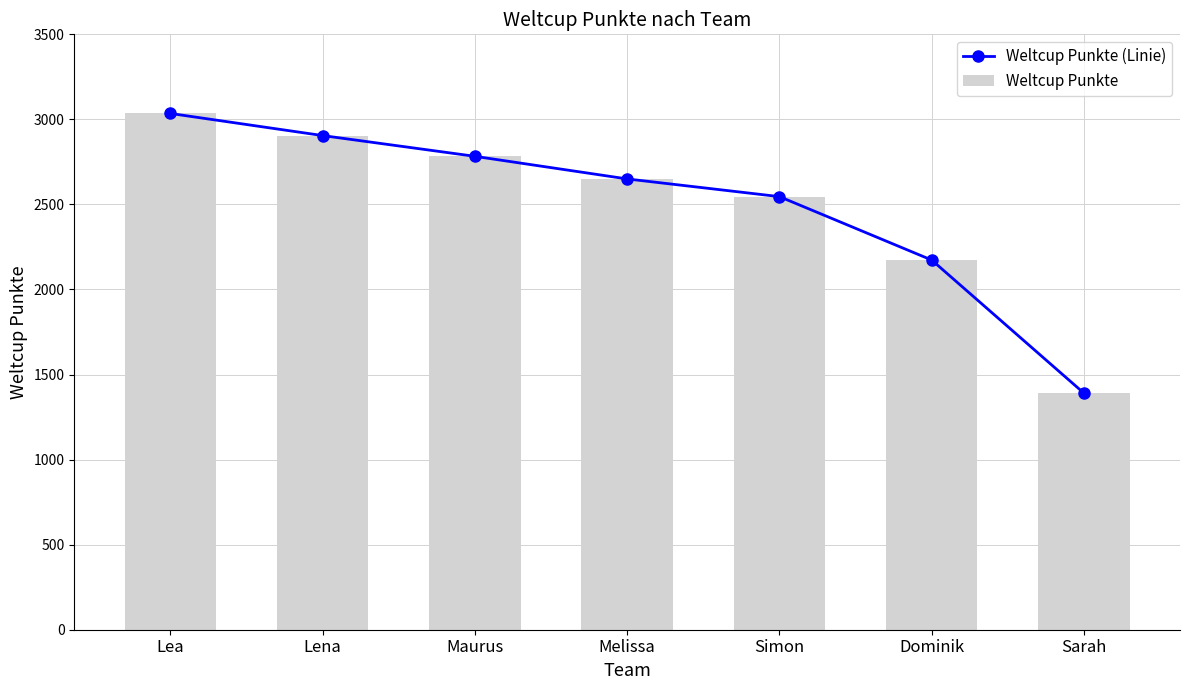

What is the total value across all series at Sarah?

2780